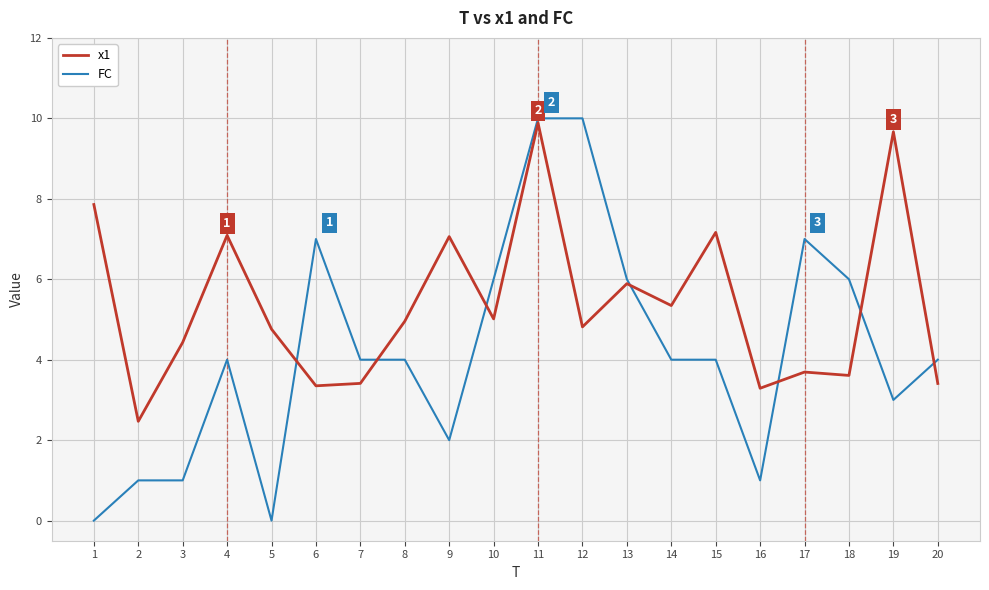

Is the value of FC at 7 greater than the value of x1 at 1?

No